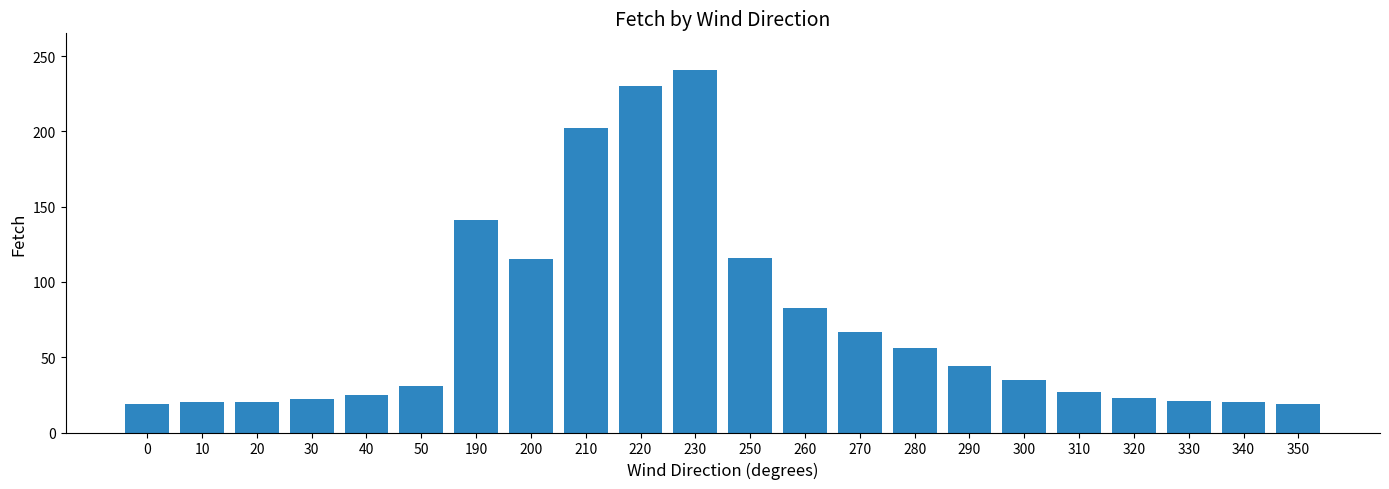

True or false: the data shows 19 at 0.

True